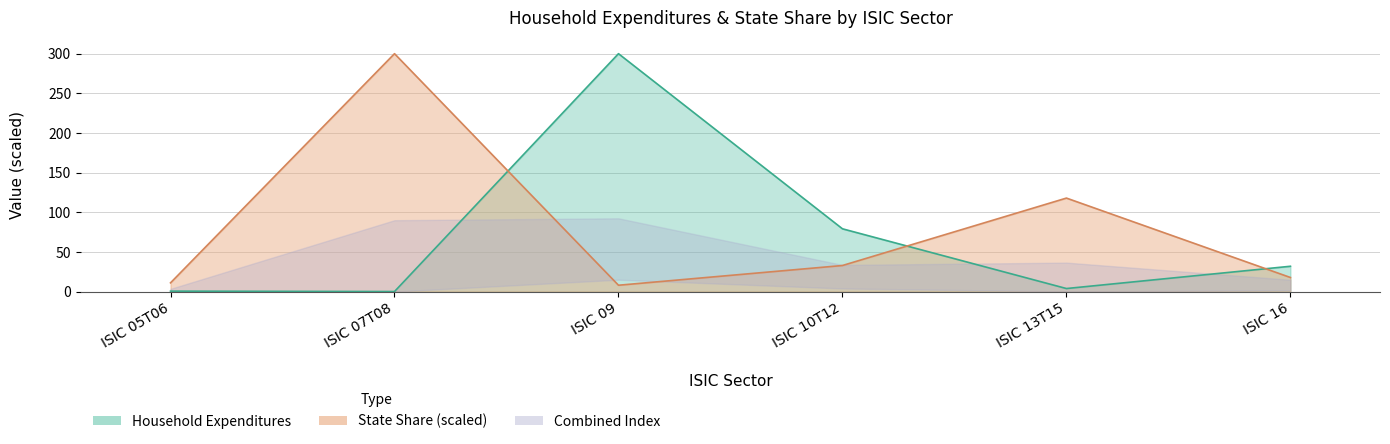

Which category has the lowest value in the State Share series?

ISIC 09